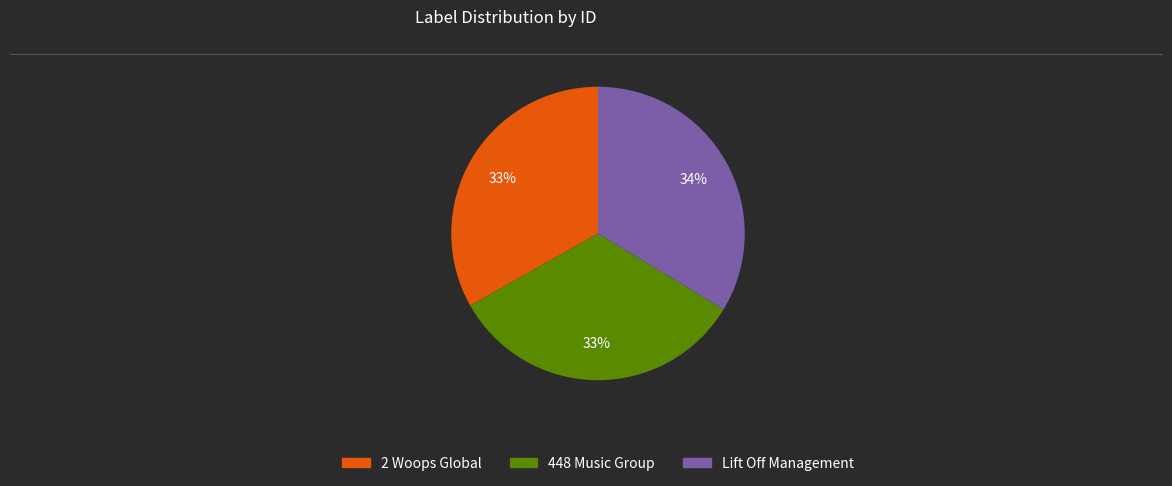

How many slices are in this pie chart?

3